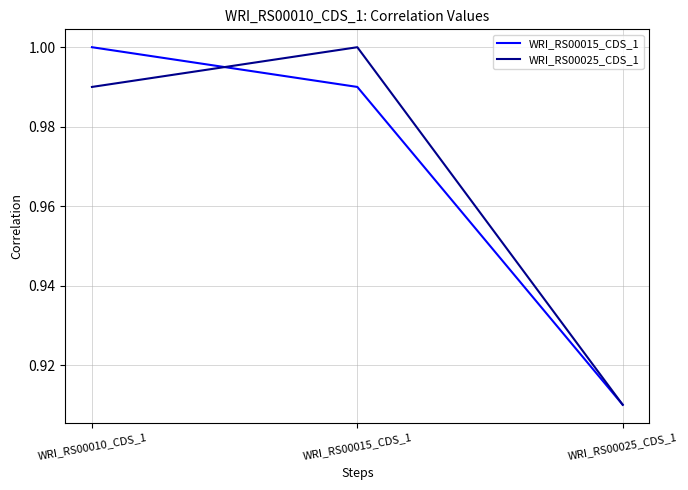

How many WRI_RS00015_CDS_1 values are between 0 and 1?

3